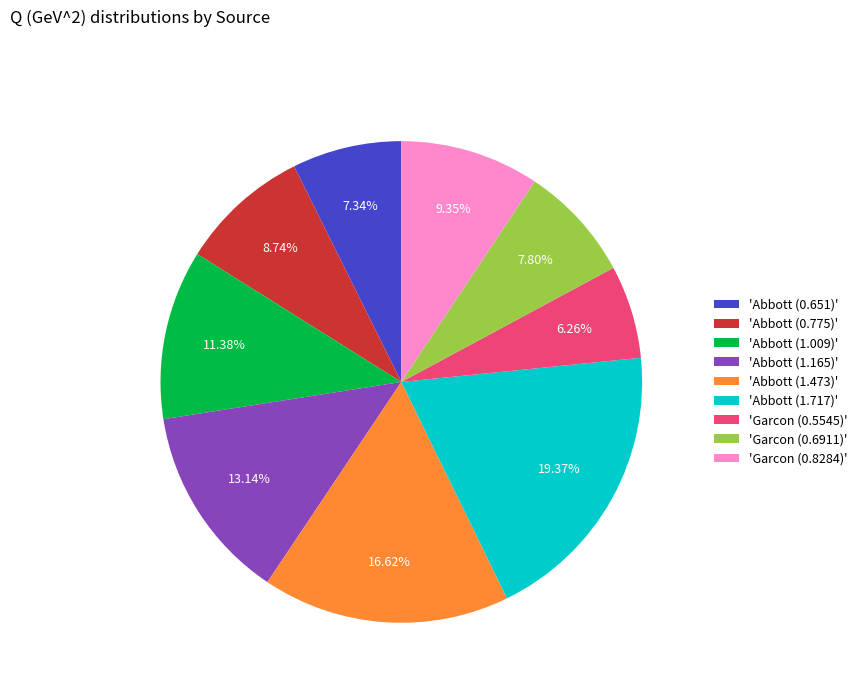

Is the sum of 'Garcon (0.6911)' and 'Abbott (0.775)' greater than half?

No